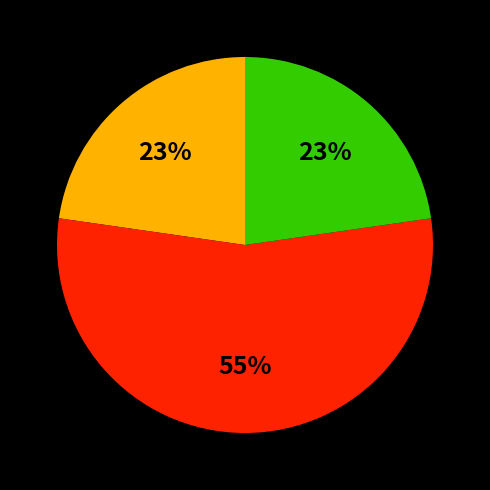

How many segments does this pie chart have?

3